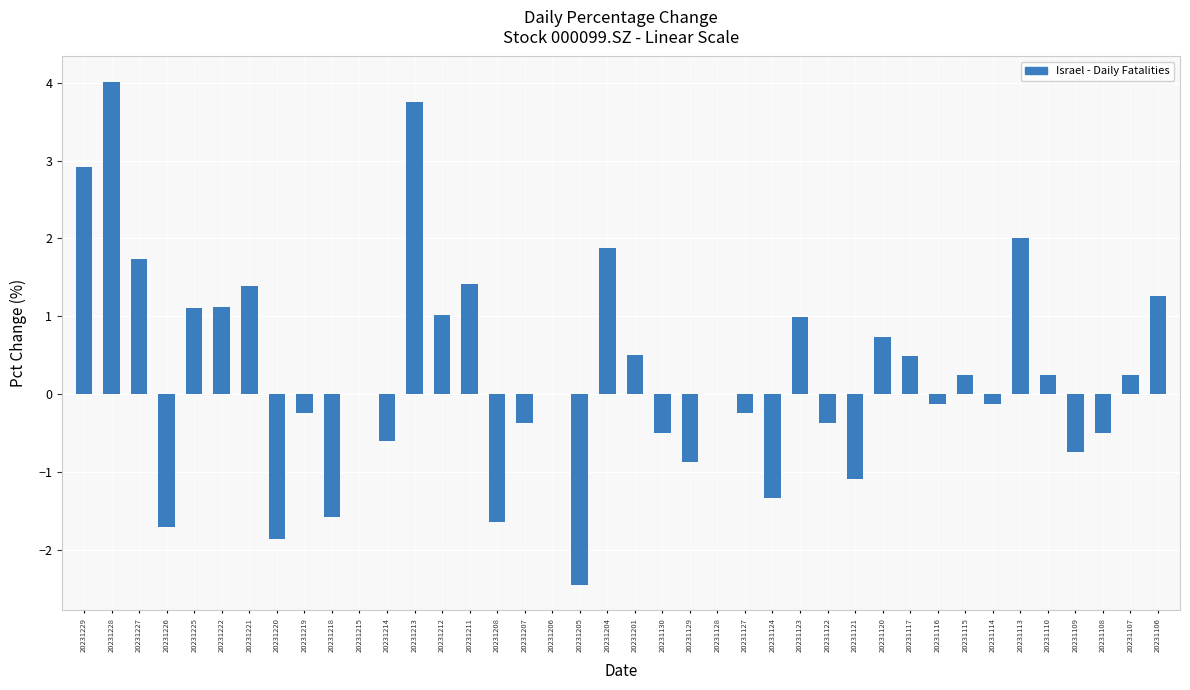

Which category has the highest value across all series?

20231228